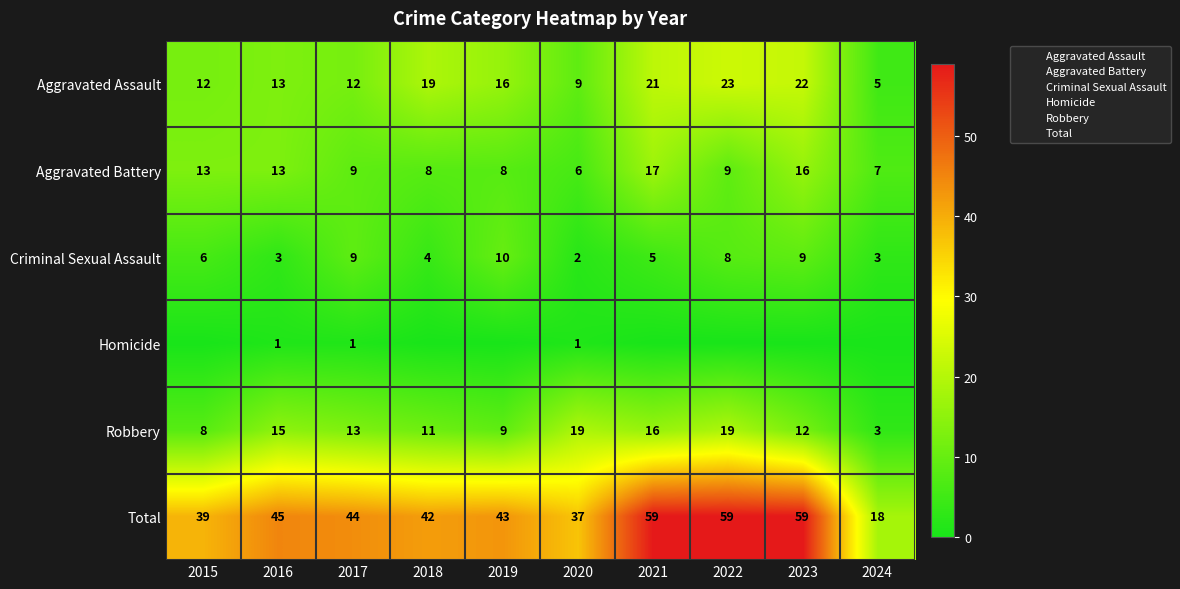

Which has a higher value, 2022 or 2017?

2022